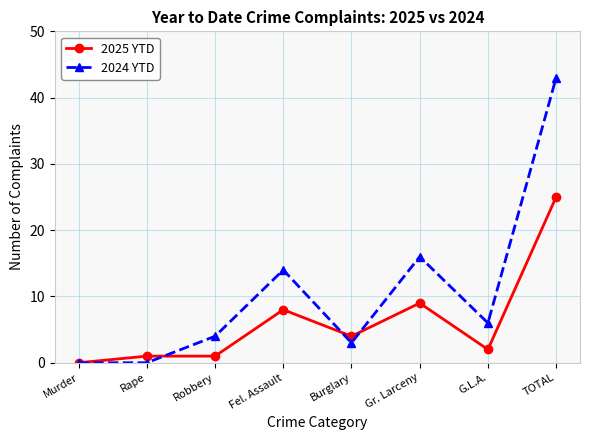

How many lines are shown in the chart?

2